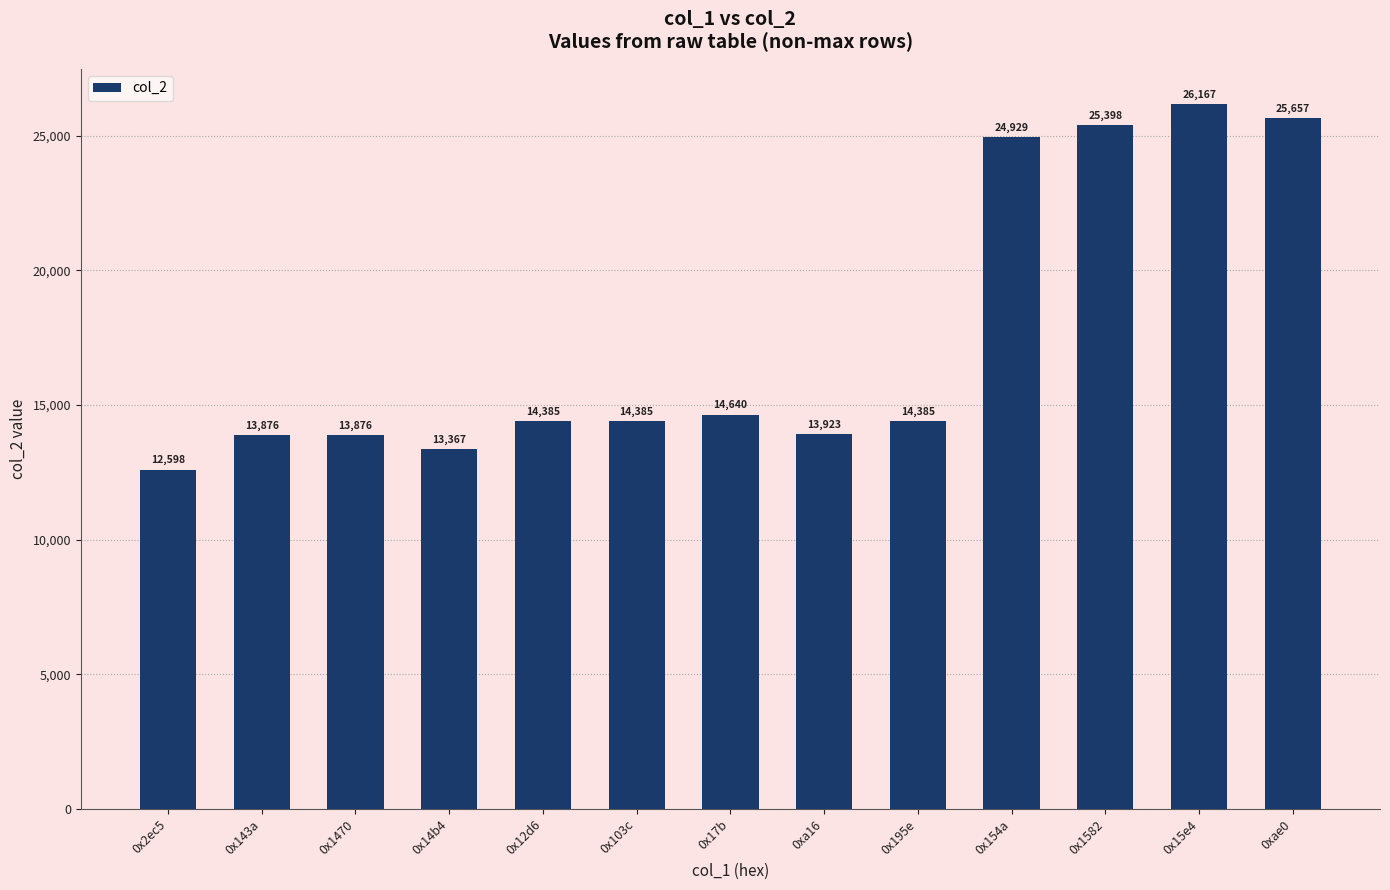

Are the bars horizontal?

No